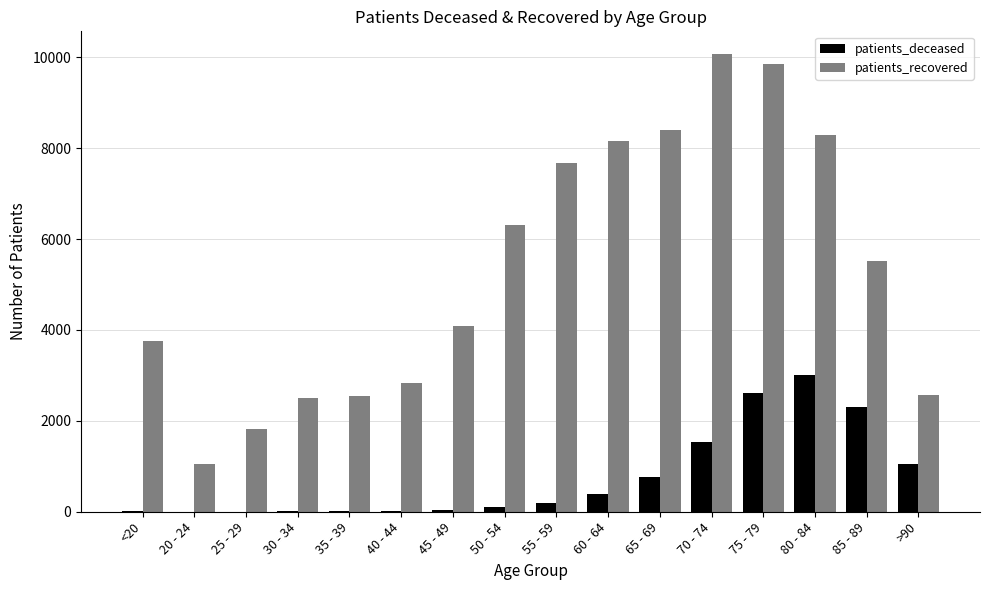

The value of patients_recovered at >90 is 996. True or false?

False